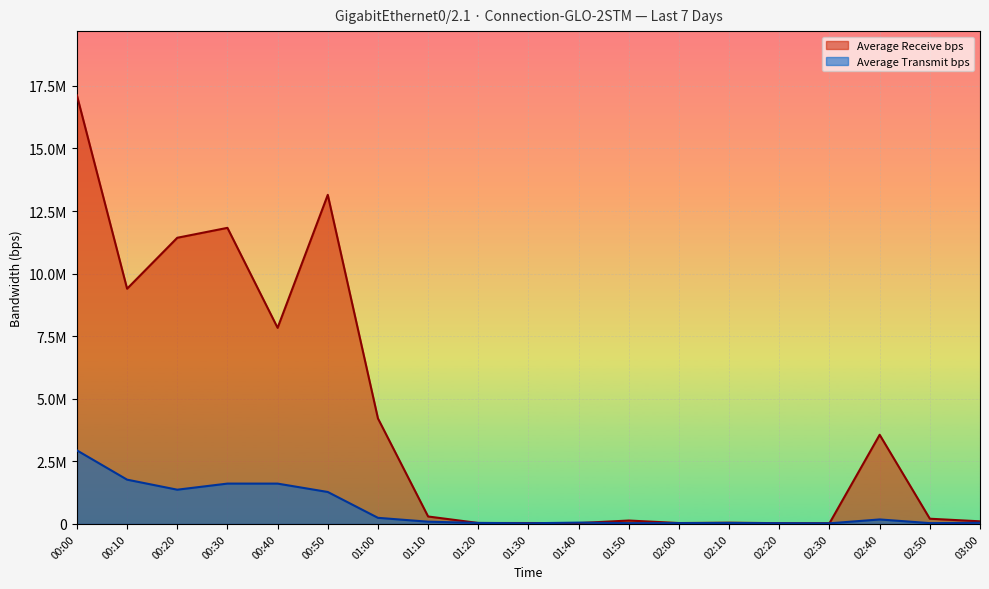

What are all the series names shown in the legend?

Average Receive bps, Average Transmit bps